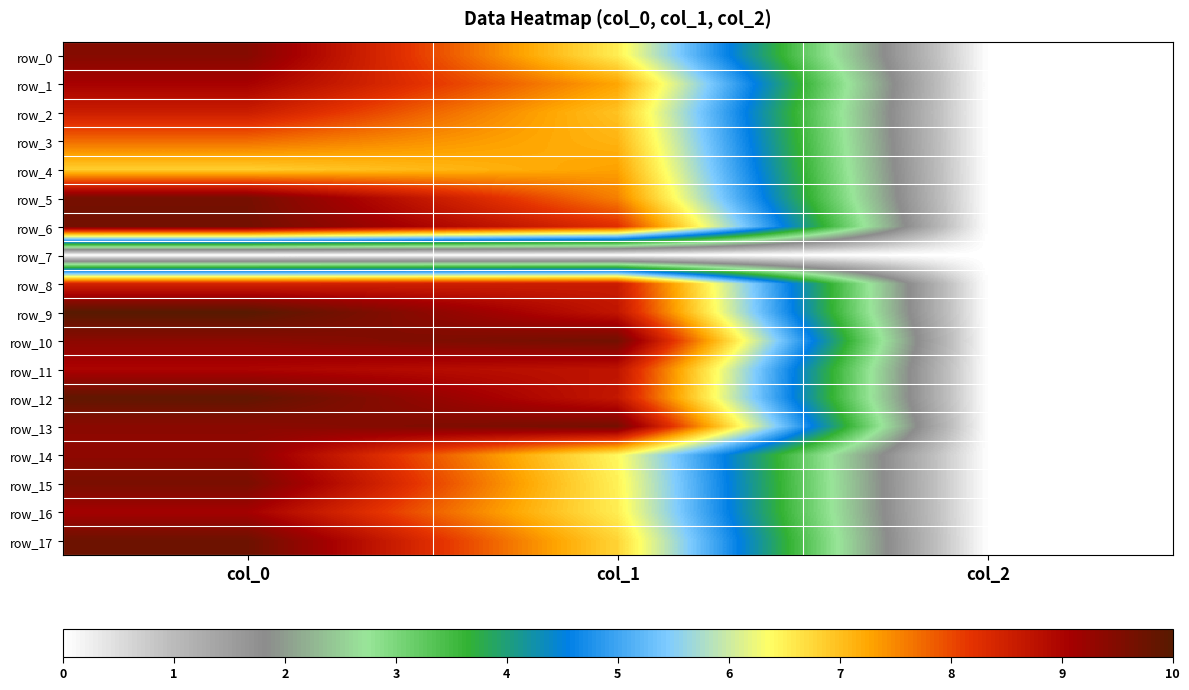

Which label corresponds to the smallest value in the chart?

col_0